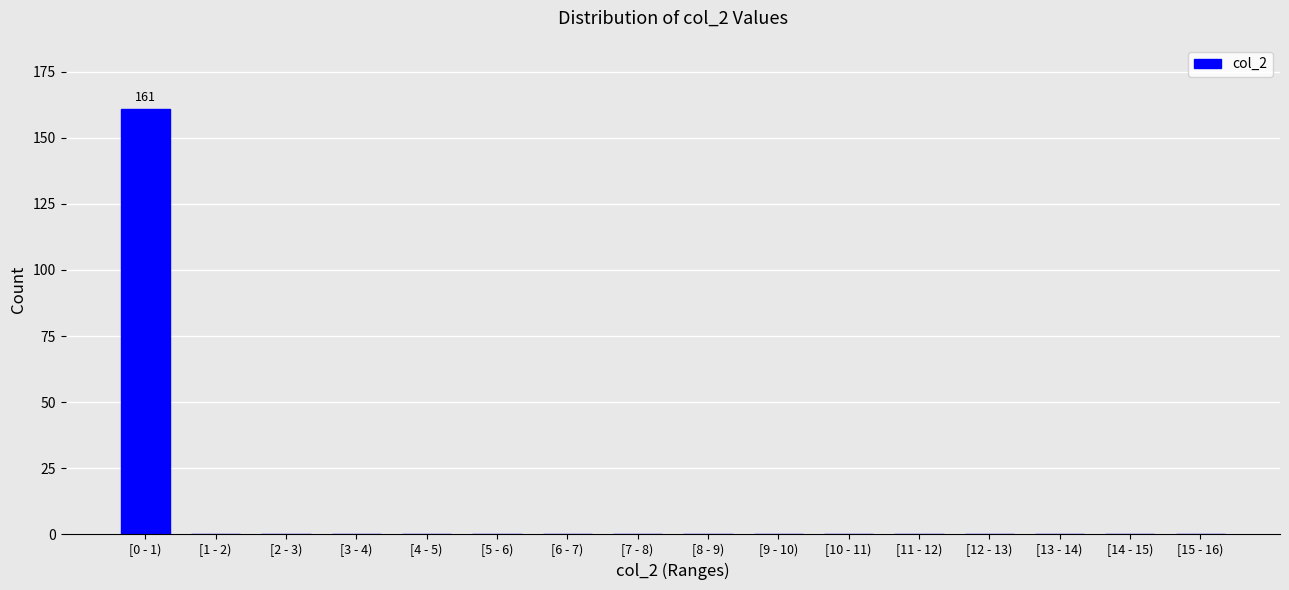

Reading left to right, transcribe all the data shown in this chart.

[0 - 1)=161	[1 - 2)=0	[2 - 3)=0	[3 - 4)=0	[4 - 5)=0	[5 - 6)=0	[6 - 7)=0	[7 - 8)=0	[8 - 9)=0	[9 - 10)=0	[10 - 11)=0	[11 - 12)=0	[12 - 13)=0	[13 - 14)=0	[14 - 15)=0	[15 - 16)=0